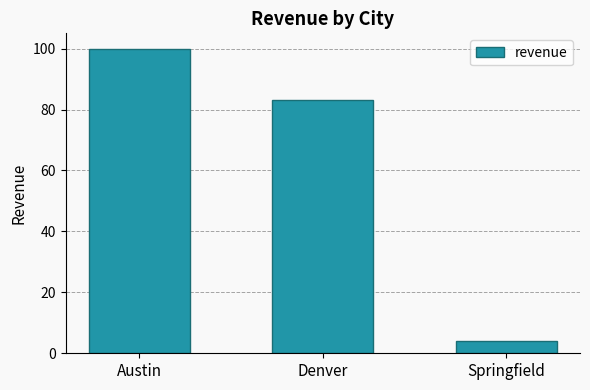

What is the difference between the values at Springfield and Austin?

96